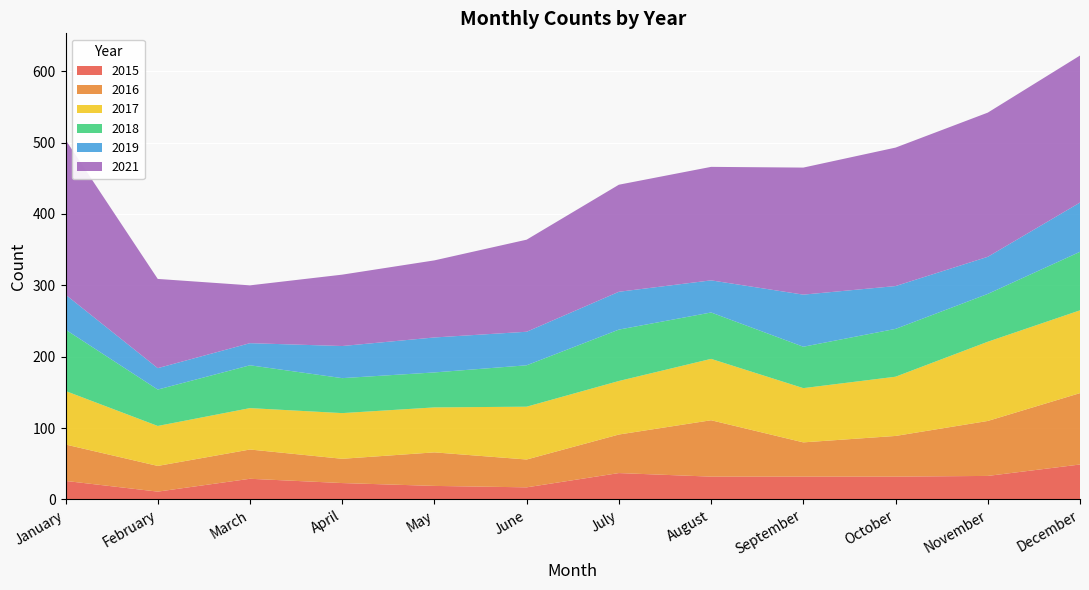

Reading left to right, what are all the values shown in this chart?

2015: January=26	February=11	March=29	April=23	May=19	June=17	July=37	August=32	September=32	October=32	November=33	December=49
2016: January=51	February=36	March=41	April=34	May=47	June=39	July=54	August=79	September=48	October=57	November=77	December=100
2017: January=75	February=56	March=58	April=64	May=63	June=74	July=75	August=86	September=76	October=83	November=111	December=116
2018: January=86	February=51	March=60	April=49	May=49	June=58	July=72	August=65	September=58	October=67	November=67	December=82
2019: January=49	February=30	March=31	April=45	May=49	June=47	July=53	August=45	September=73	October=60	November=52	December=69
2021: January=217	February=125	March=81	April=100	May=108	June=129	July=150	August=159	September=178	October=194	November=202	December=206